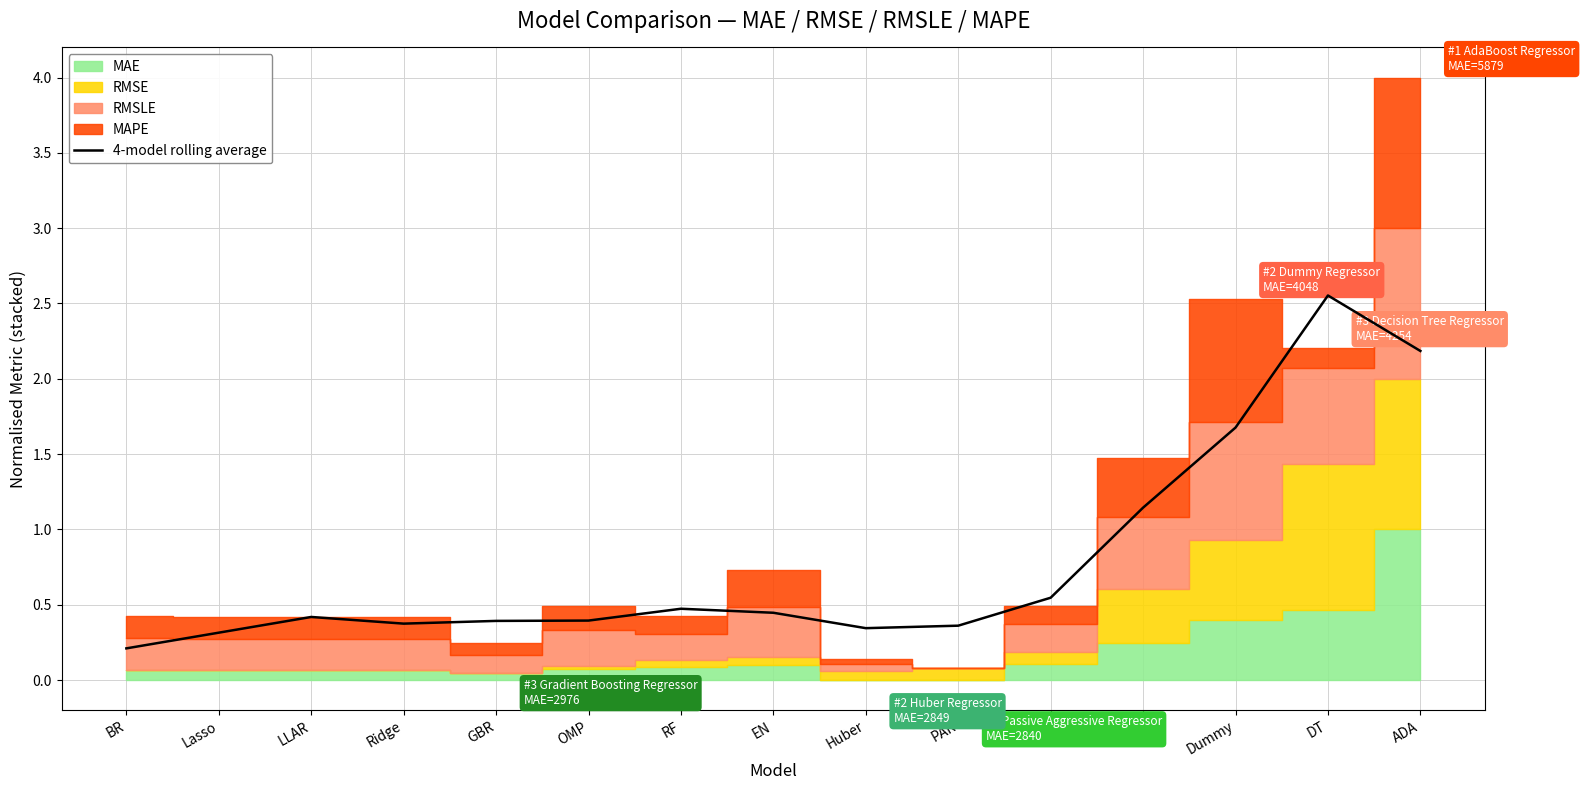

Reading right to left, what are all the values shown in this chart?

ADA=2.2	DT=2.6	Dummy=1.7	KNN=1.1	ET=0.5	PAR=0.4	Huber=0.3	EN=0.4	RF=0.5	OMP=0.4	GBR=0.4	Ridge=0.4	LLAR=0.4	Lasso=0.3	BR=0.2